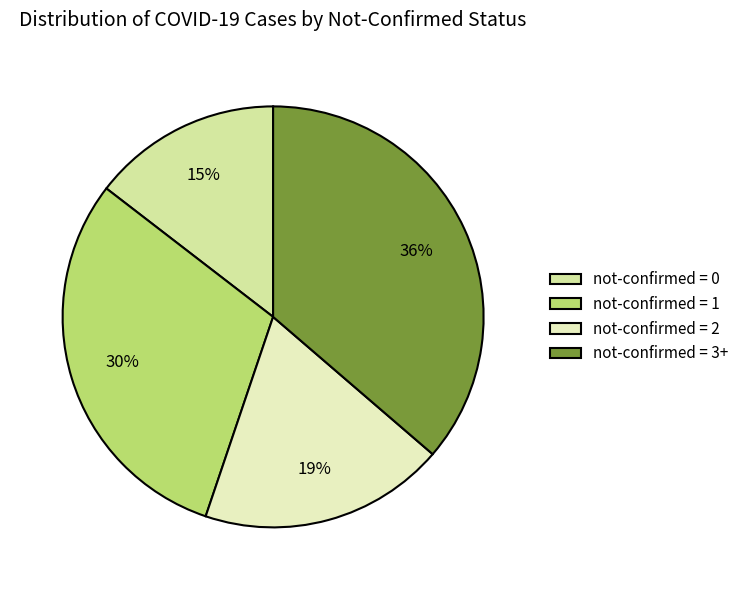

What is the smallest slice in the pie chart?

not-confirmed = 0